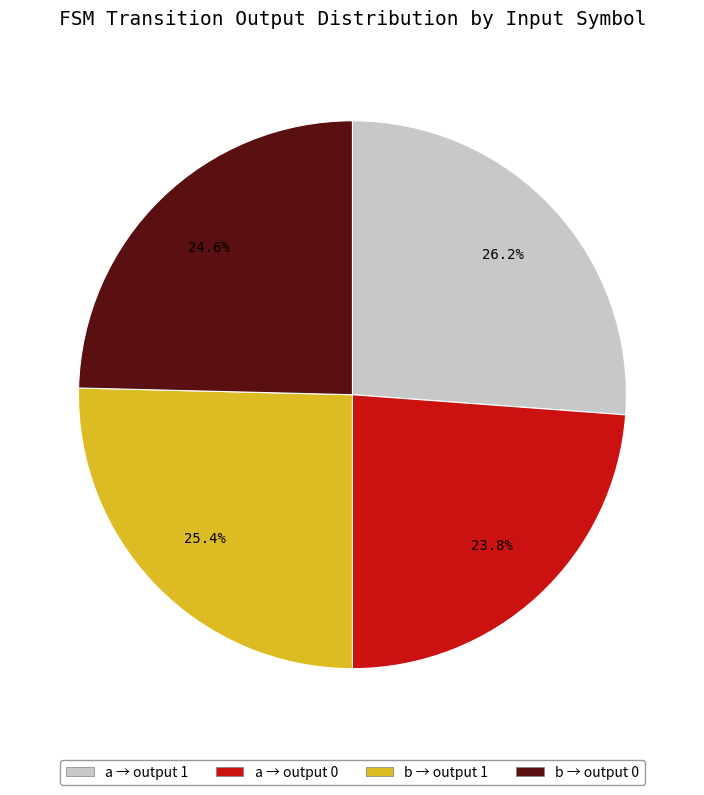

Does any single category account for the majority?

No